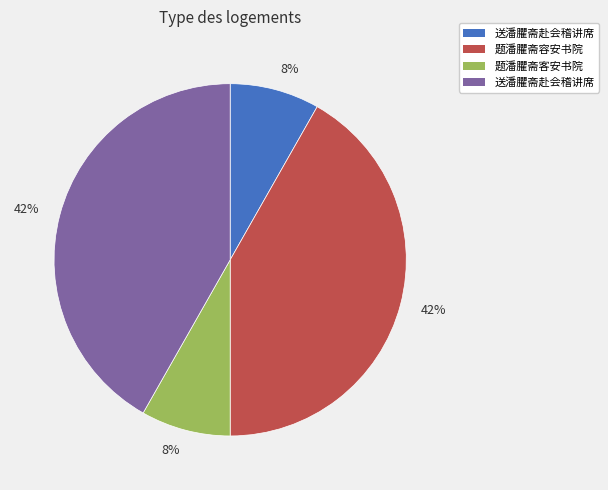

How many slices are in this pie chart?

4